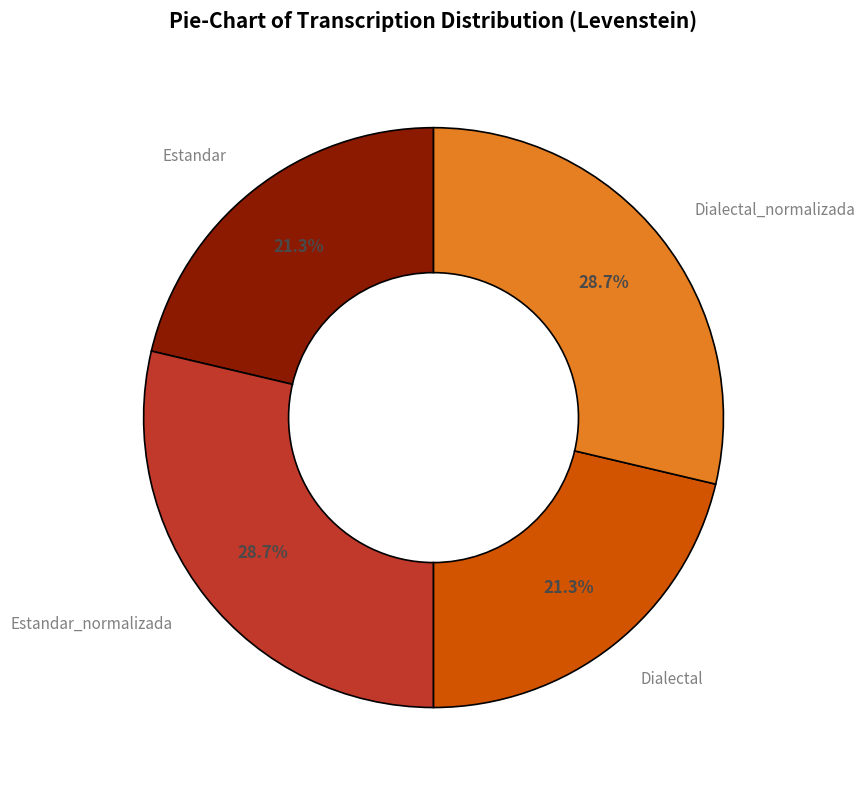

What is the total percentage of Dialectal and Estandar?

42.6%